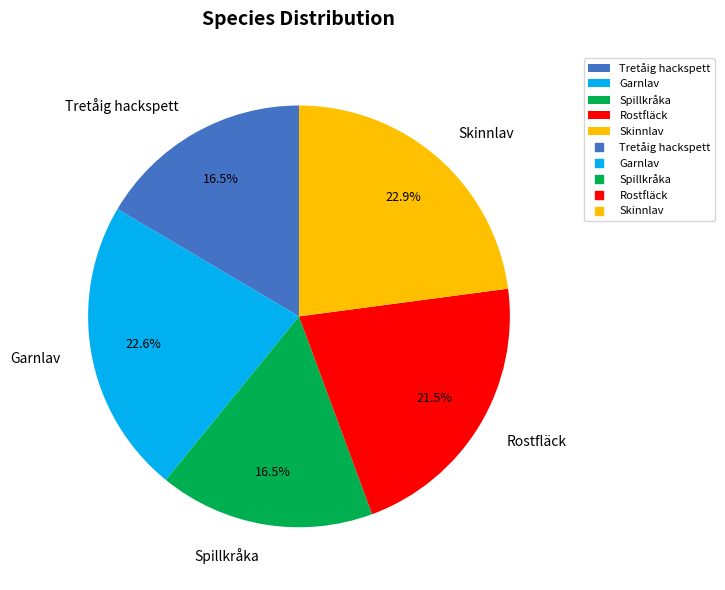

Is it true that Skinnlav is 12% of the pie?

False